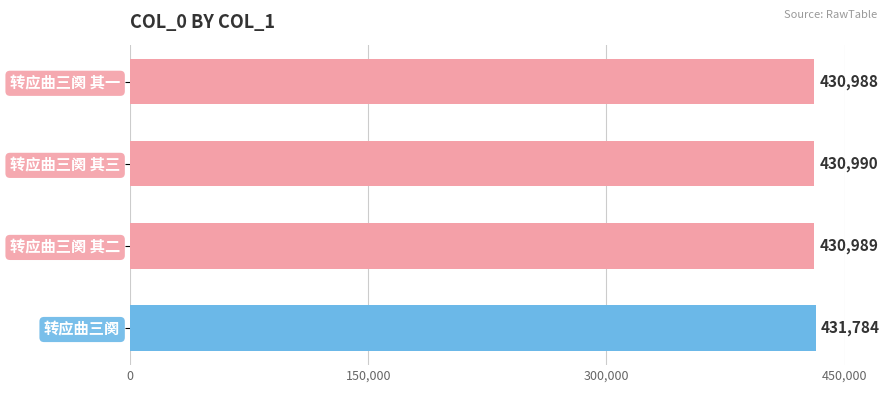

Reading bottom to top, transcribe all the data shown in this chart.

431784	430989	430990	430988